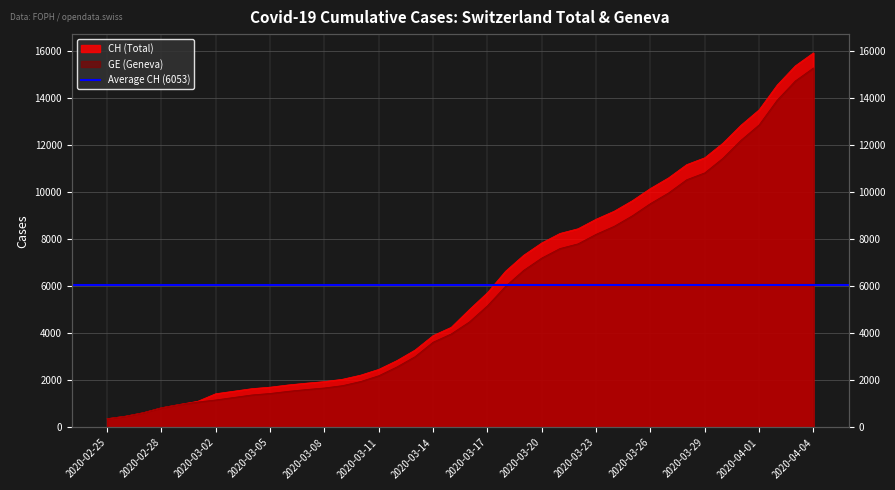

Which series has the largest range (max minus min)?

CH